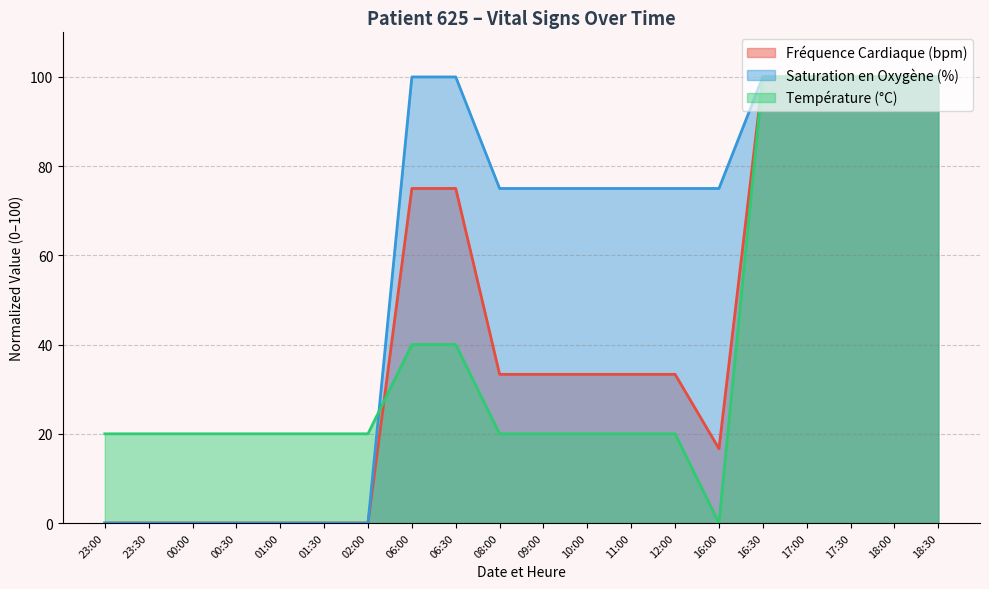

How many times do Température (°C) and Fréquence Cardiaque (bpm) cross each other?

1